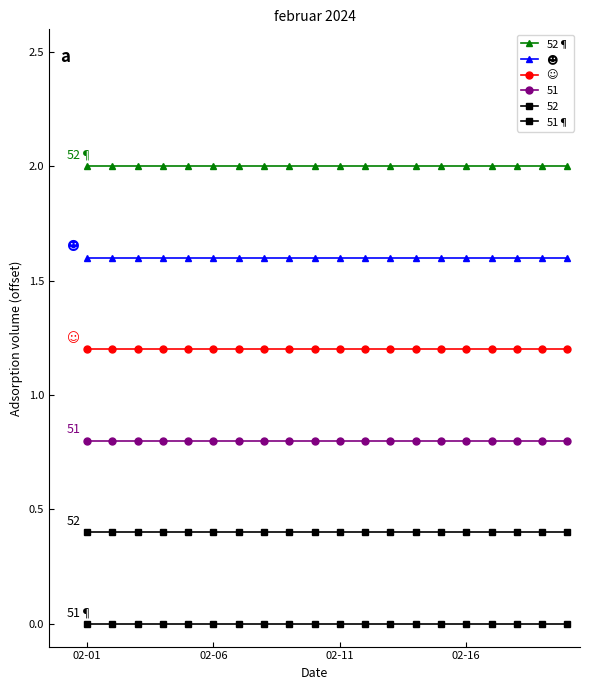

Is this an area chart (filled region under the line)?

No